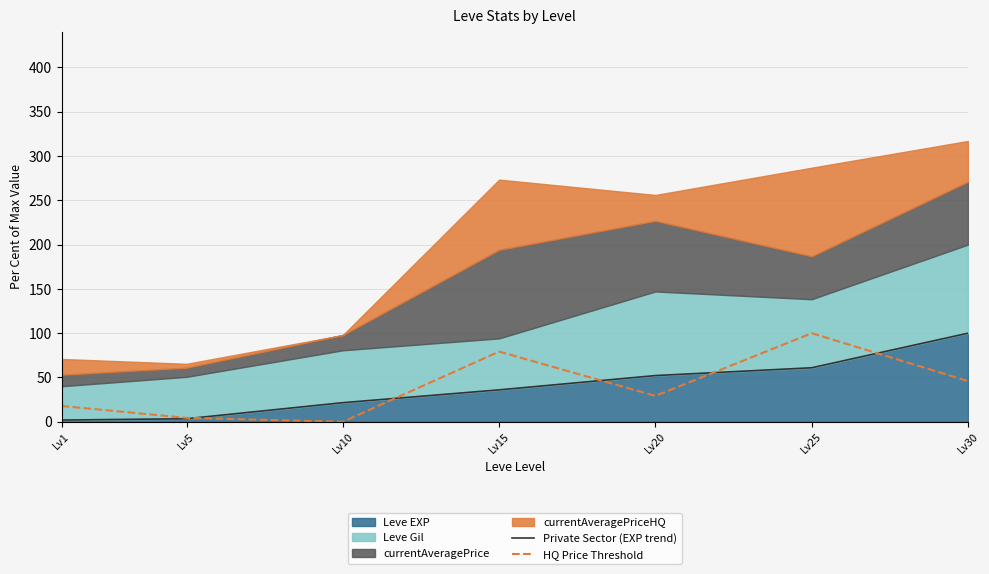

At which label does HQ Price Threshold first exceed 29?

Lv15